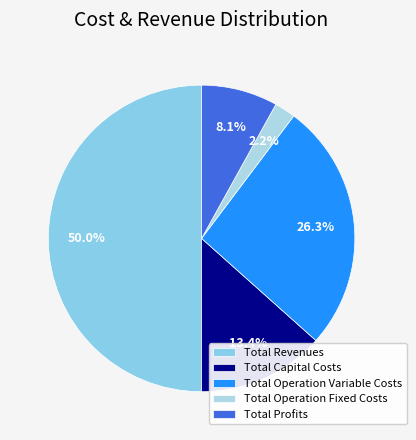

Which slice is the largest?

Total Revenues